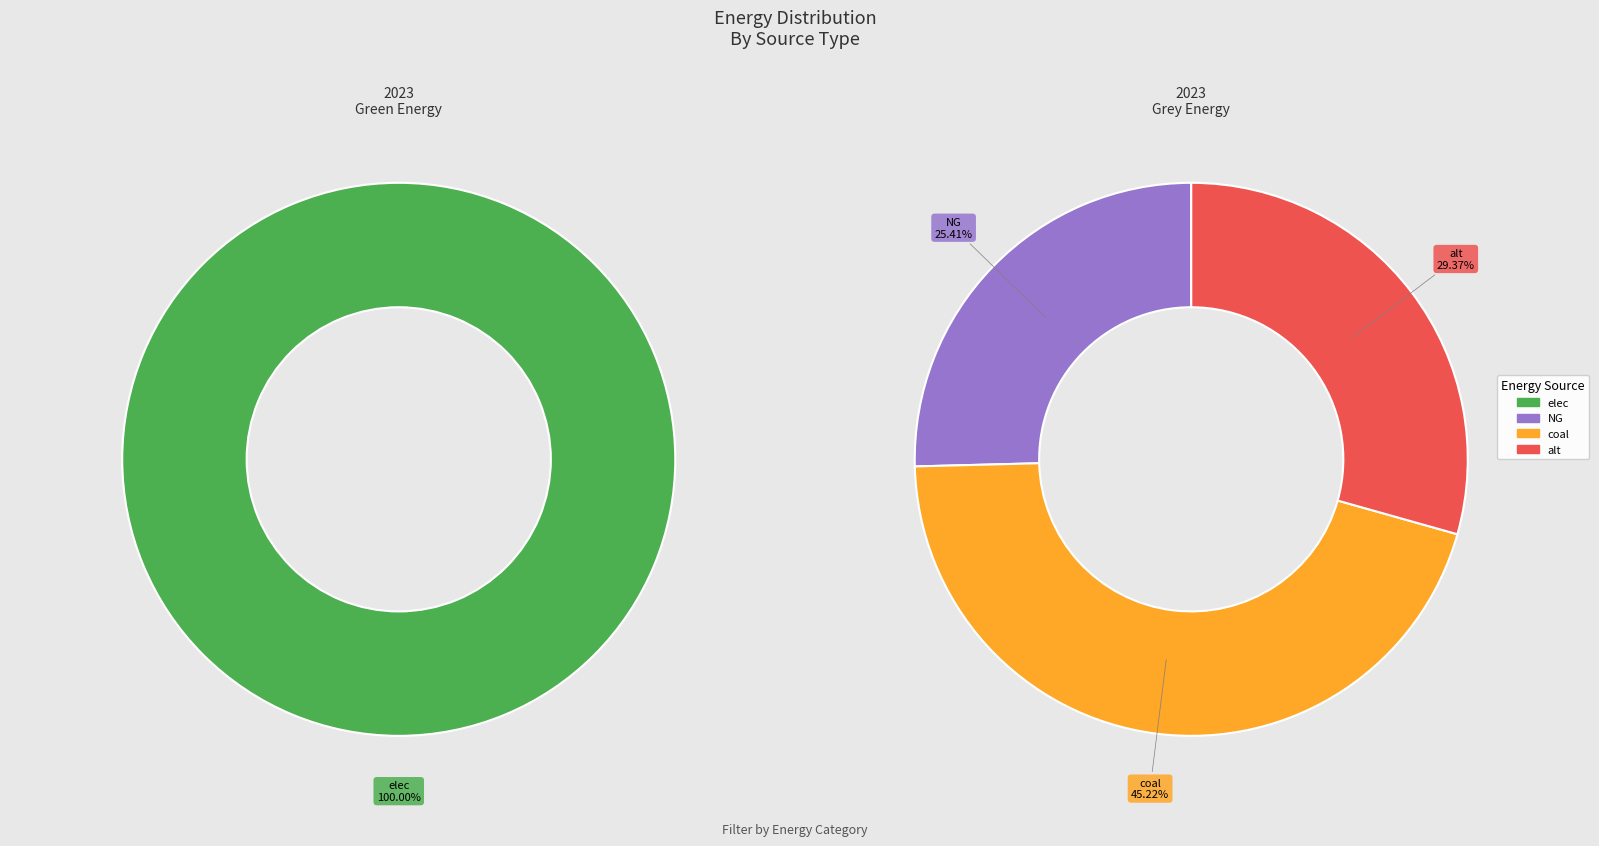

Which slice represents more than half of the pie?

elec